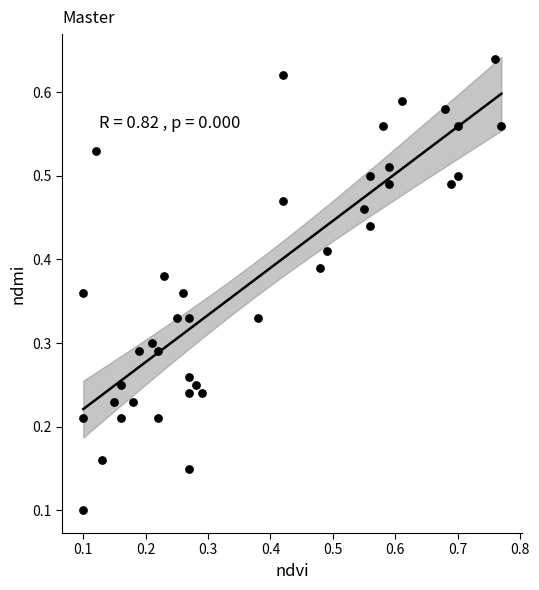

What is the range of X values (max minus min)?

0.7